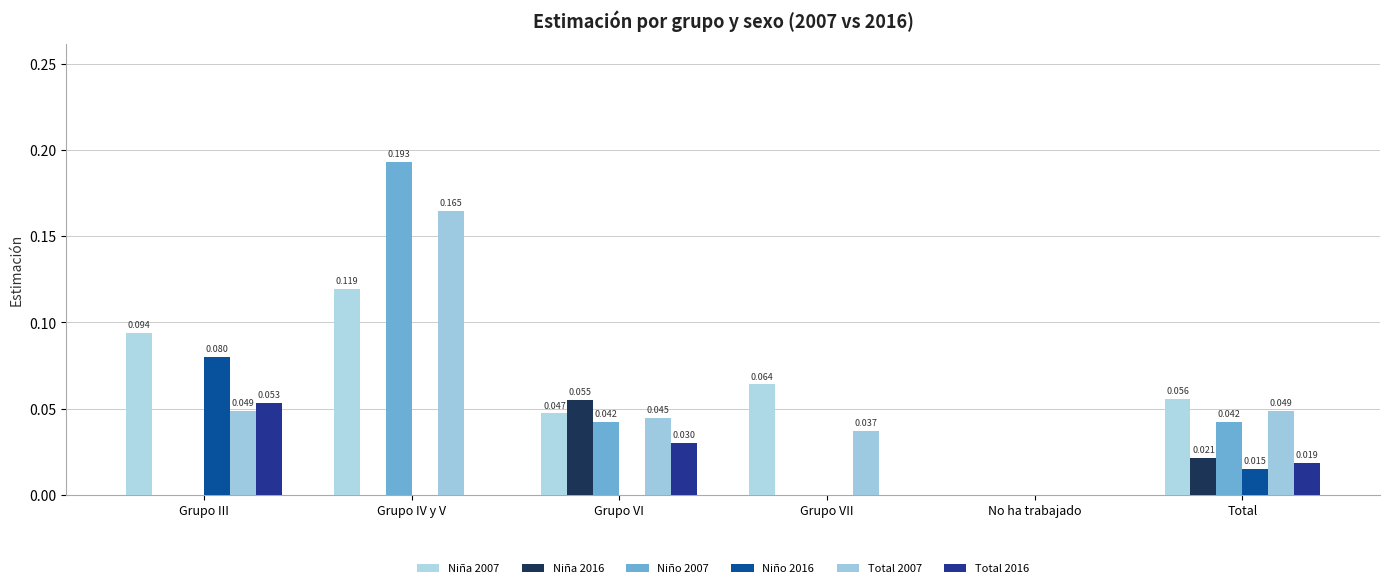

At which category does the chart reach its peak across all series?

Grupo IV y V